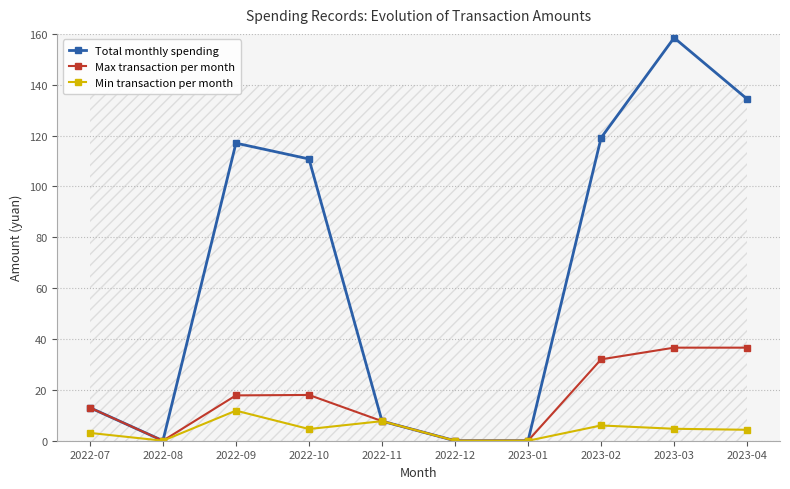

How many interior local valleys does the Max transaction per month series have?

1